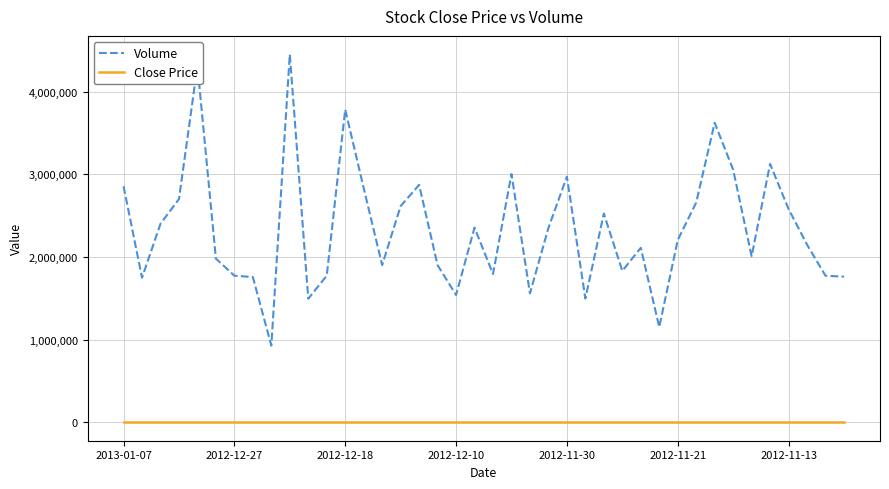

Which series has the largest range (max minus min)?

Volume